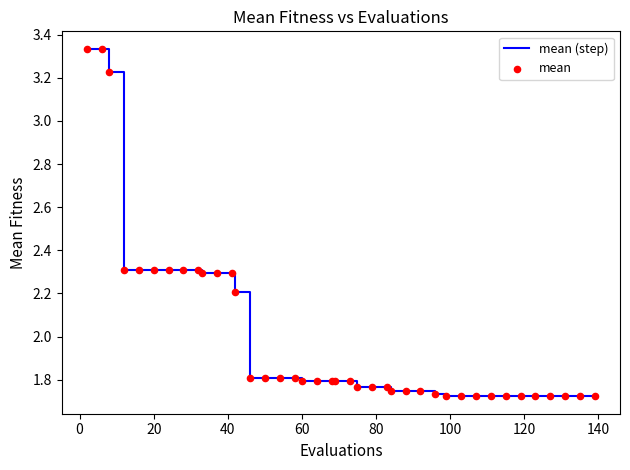

How many lines are shown in the chart?

1